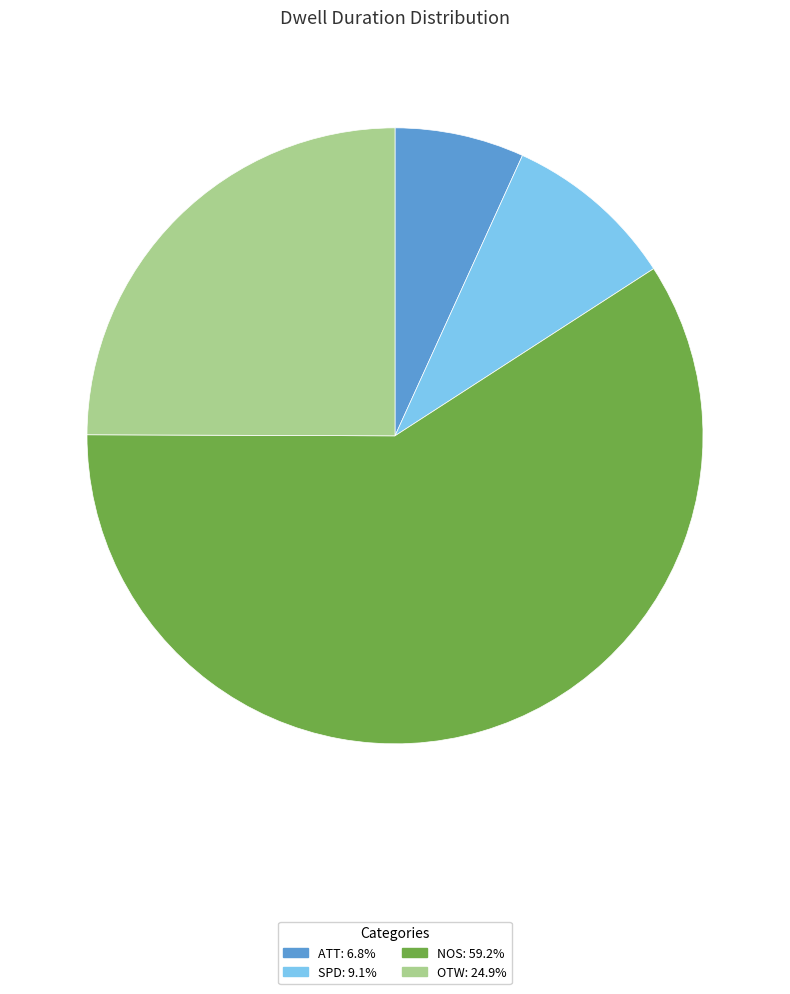

Is there any slice that represents more than half of the pie?

Yes